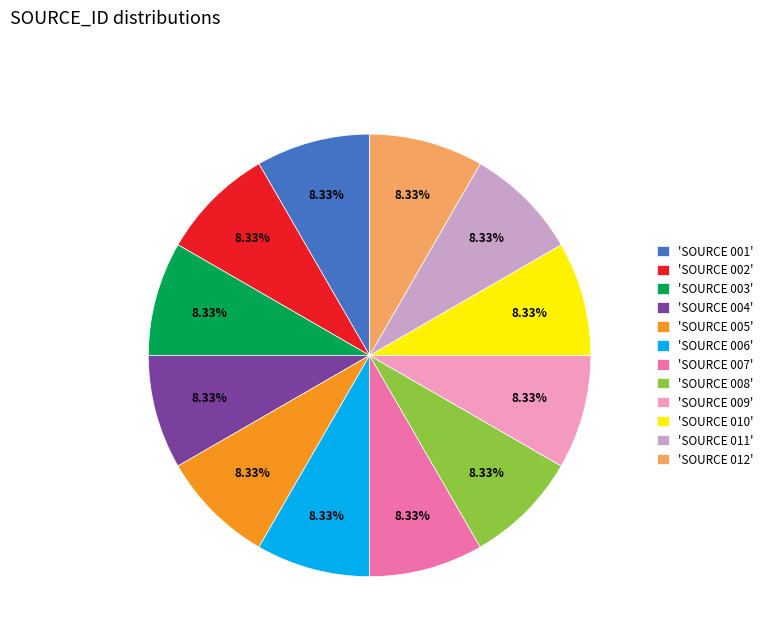

To the nearest percent, what is the difference between the largest and smallest slice percentages?

0%